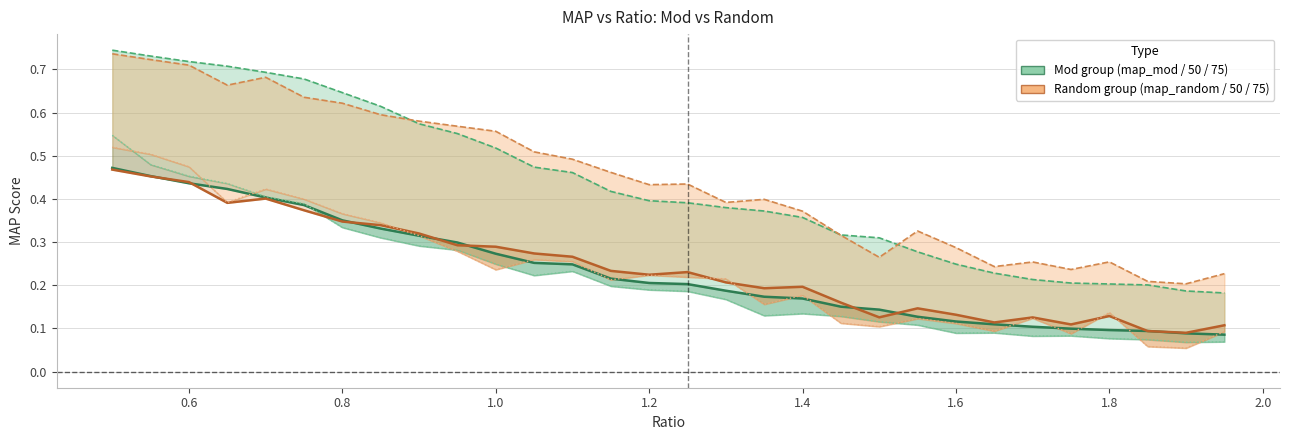

What is the smallest value displayed?

0.1